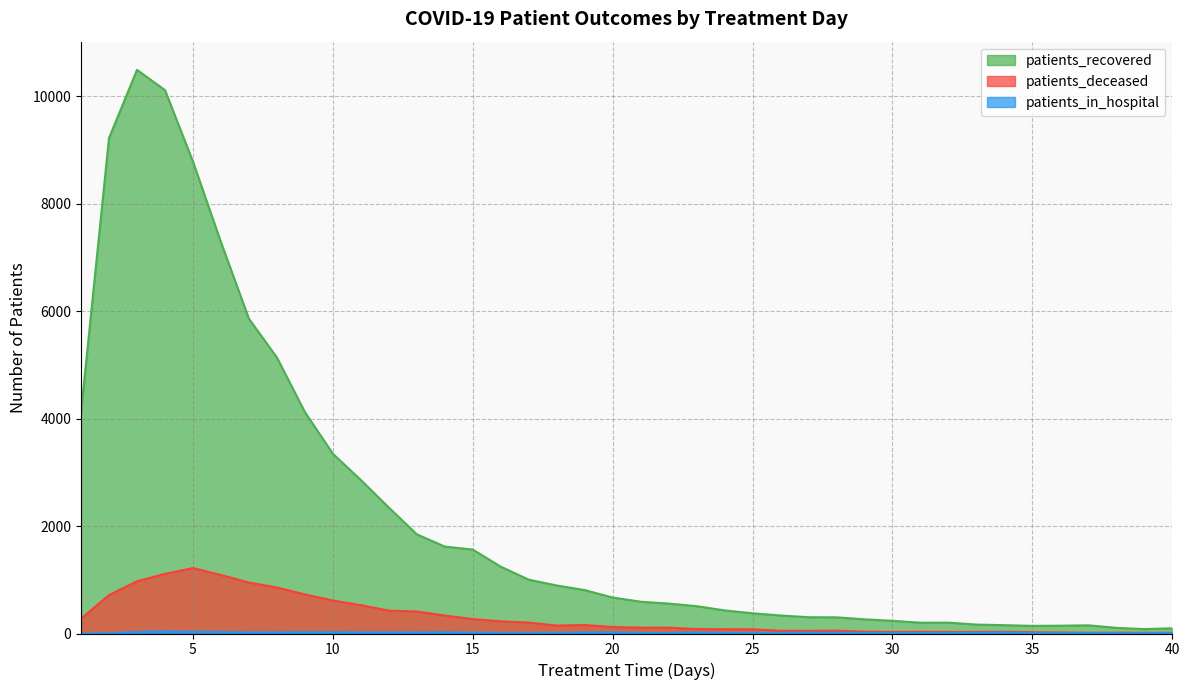

Reading left to right, transcribe all the data shown in this chart.

patients_recovered: 4116	9222	10492	10114	8784	7284	5859	5138	4122	3346	2857	2345	1846	1618	1562	1244	1002	894	808	669	592	557	509	430	376	335	303	301	264	236	201	202	166	155	142	145	152	105	82	97
patients_deceased: 277	716	972	1110	1218	1089	949	856	728	614	527	426	409	335	269	227	203	148	159	120	109	109	83	80	78	51	50	53	34	30	32	29	31	33	24	19	14	15	15	14
patients_in_hospital: 0	5	27	41	30	28	20	21	24	24	20	19	21	23	17	11	7	11	18	20	10	8	19	10	11	9	15	12	8	7	7	7	12	18	6	5	7	4	5	8